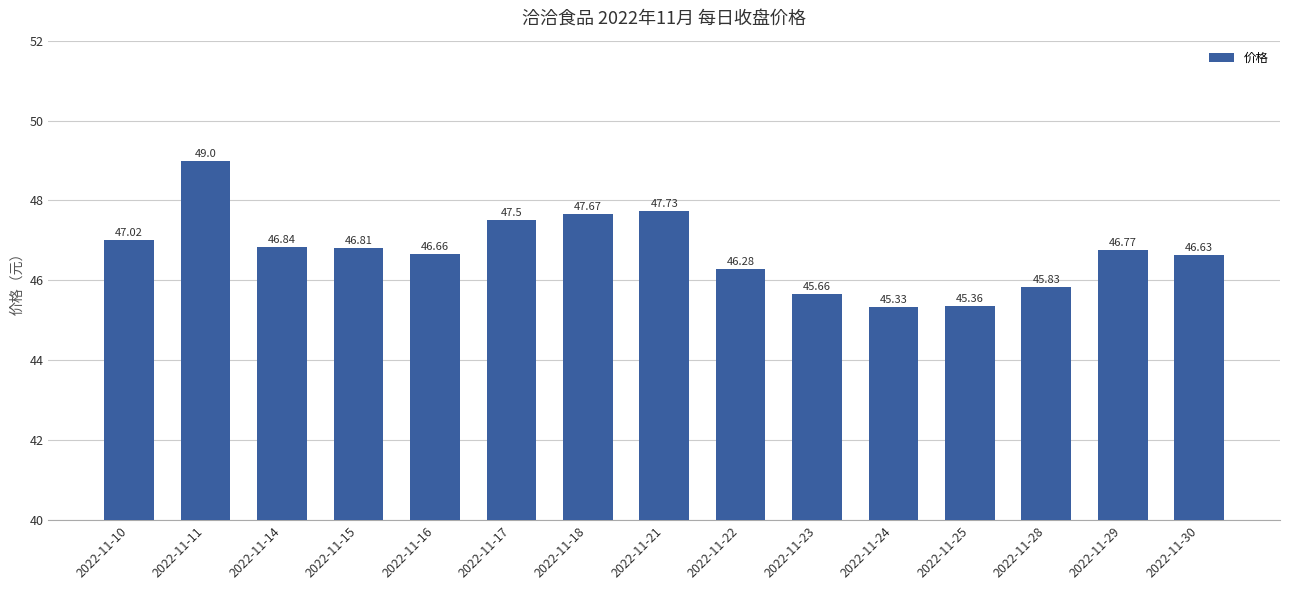

The chart shows a value of 65.5 at 2022-11-16. True or false?

False